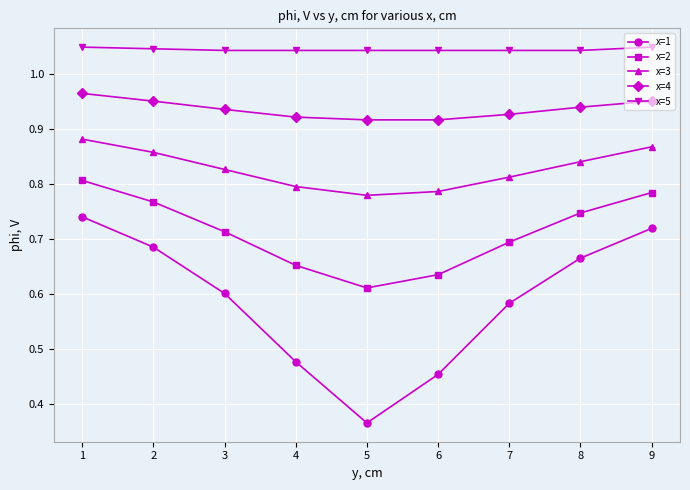

True or false: x=1 and x=5 cross at least once.

False